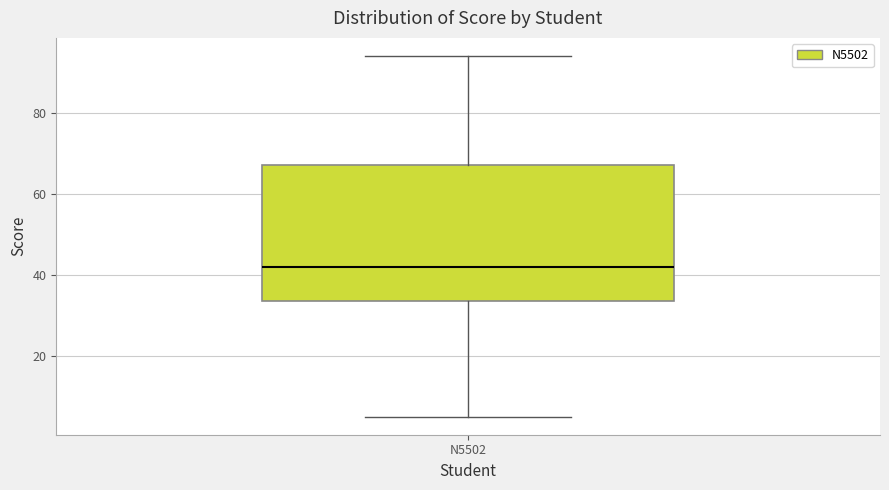

Where is the lower edge of the box for N5502 on the y-axis? The values are not printed on the chart, so give them approximately, as read against the axis.

34